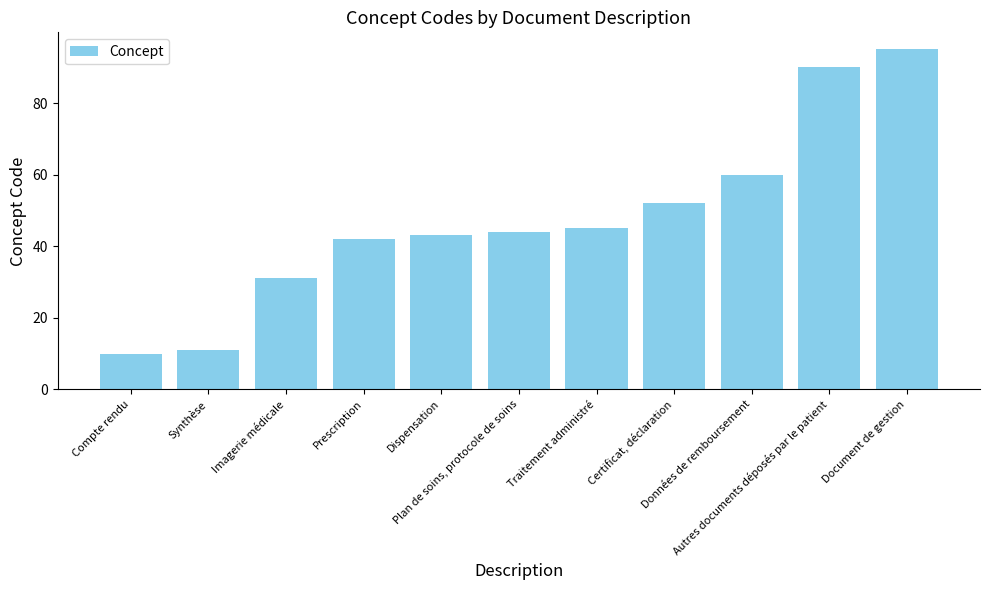

Rank the categories by value from lowest to highest.

Compte rendu, Synthèse, Imagerie médicale, Prescription, Dispensation, Plan de soins, protocole de soins, Traitement administré, Certificat, déclaration, Données de remboursement, Autres documents déposés par le patient, Document de gestion